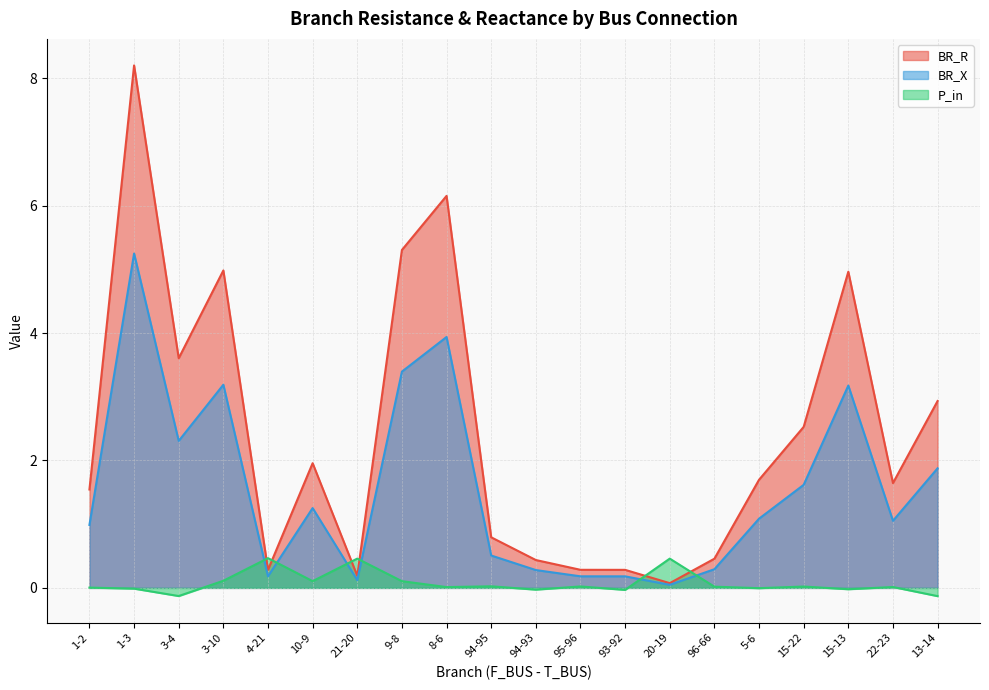

What is the total value across all series at 10-9?

3.3